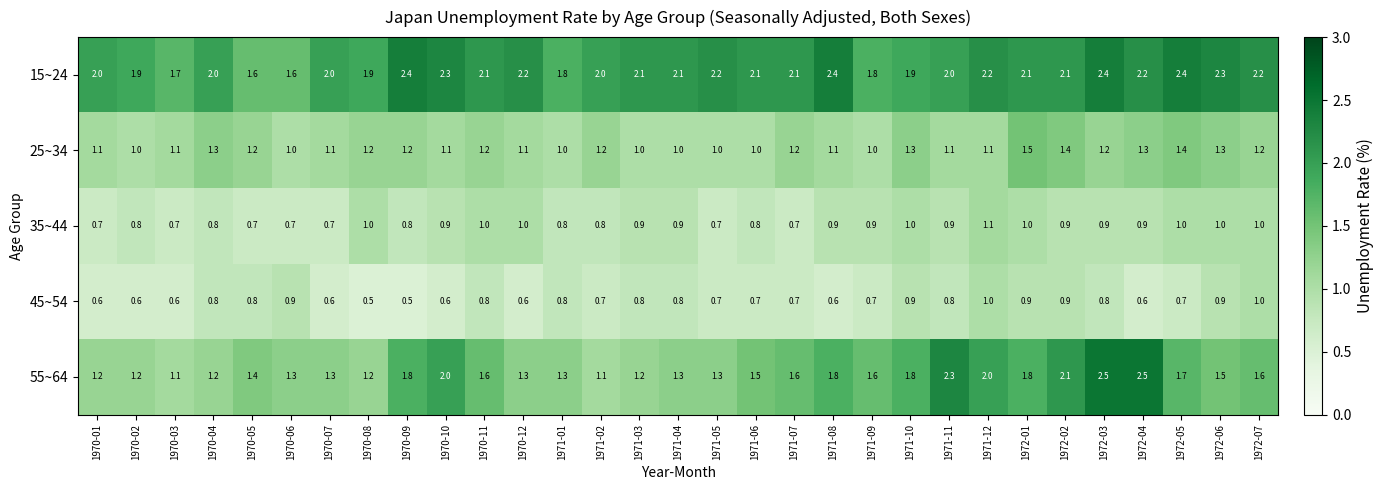

What is the maximum value for 25~34?

1.5